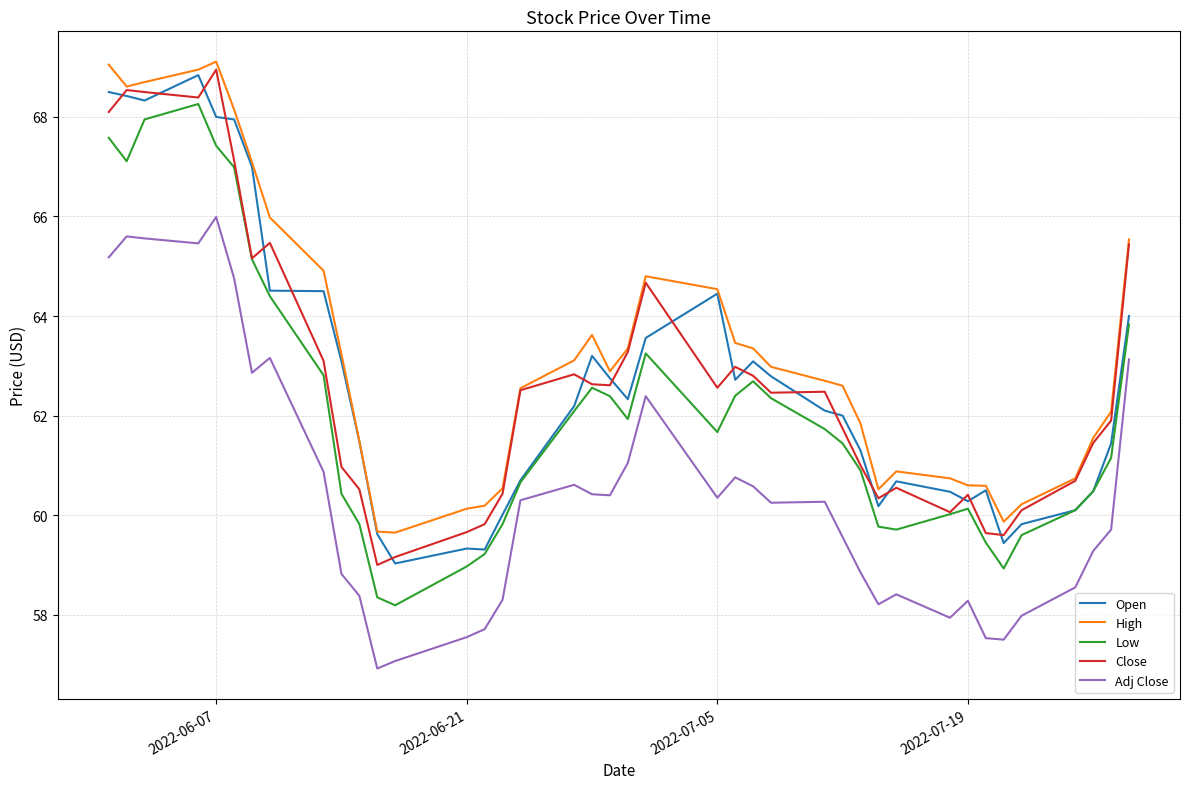

True or false: Adj Close and Close intersect in this chart.

False